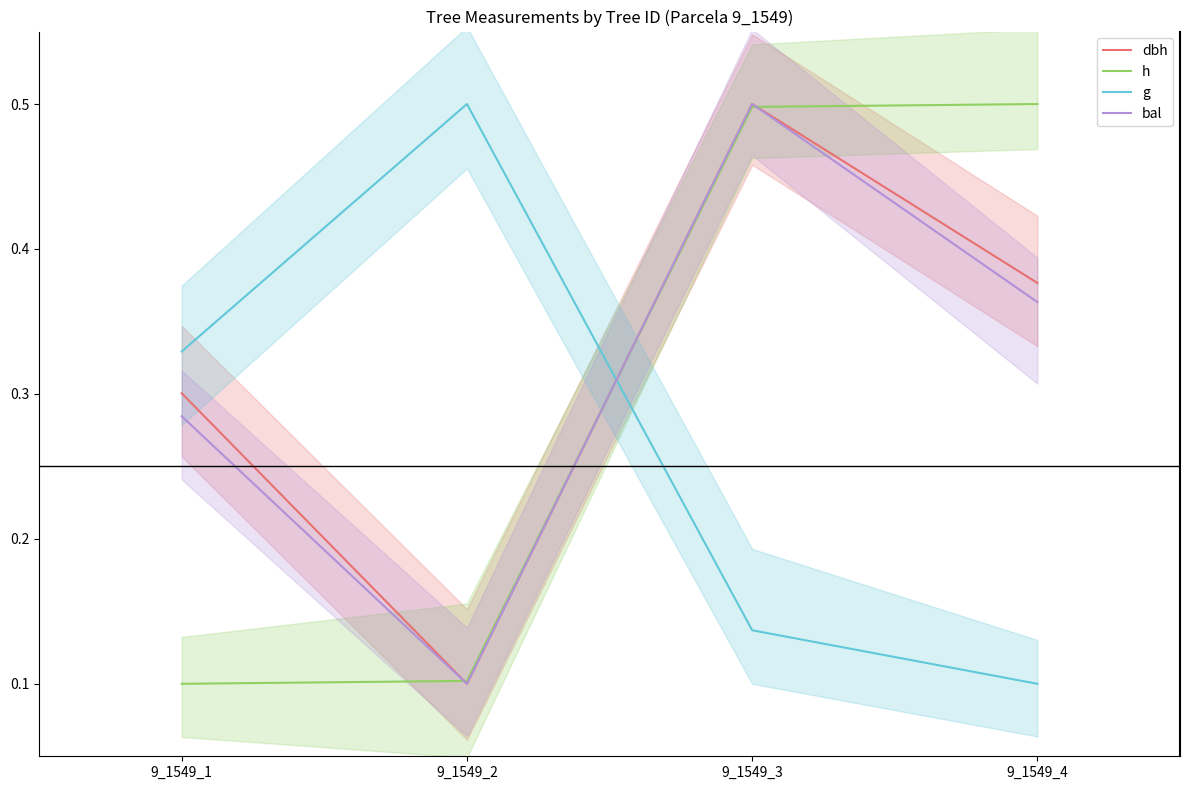

How many lines are shown in the chart?

4